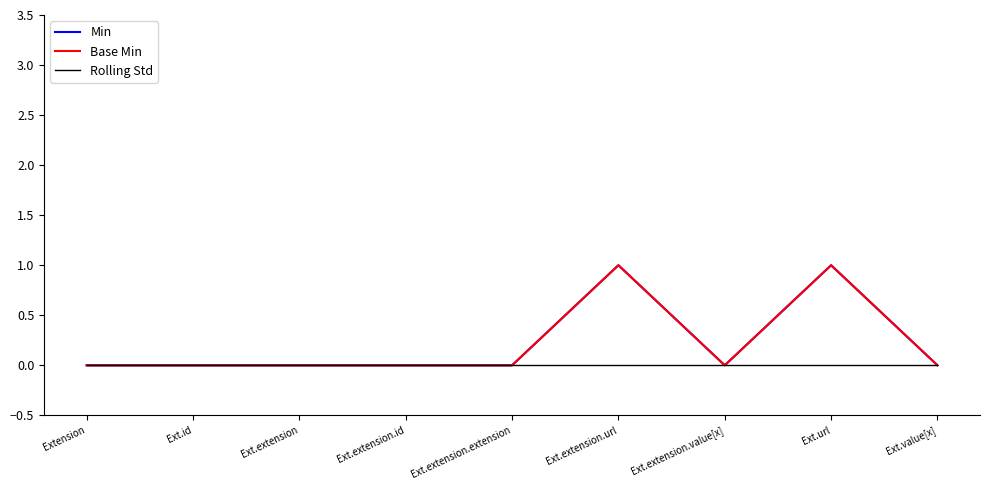

Where is Rolling Std nearest to the value 0?

Extension